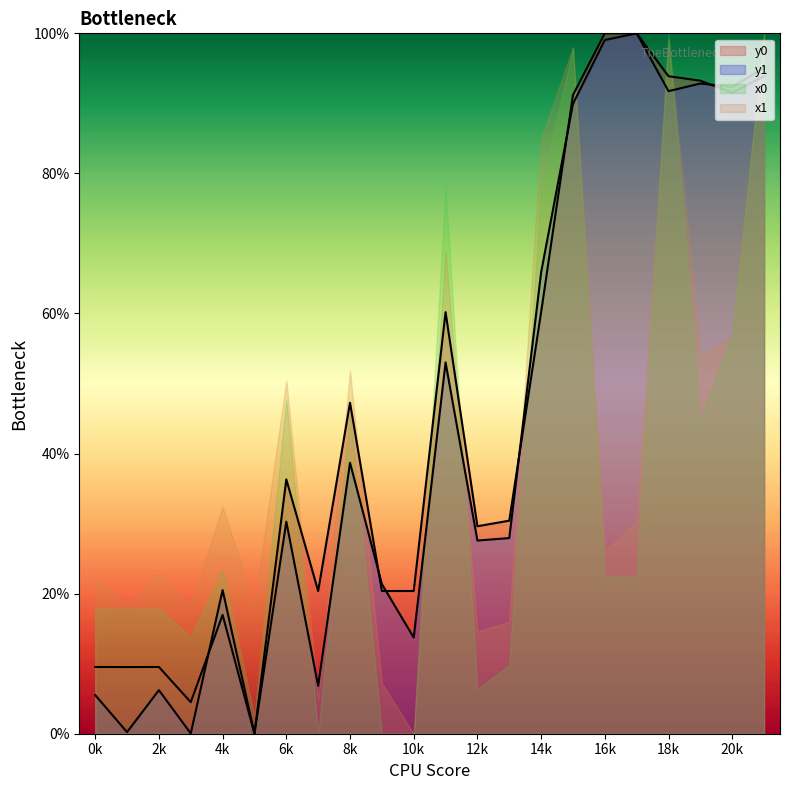

At which category does y1 reach its first local valley?

1